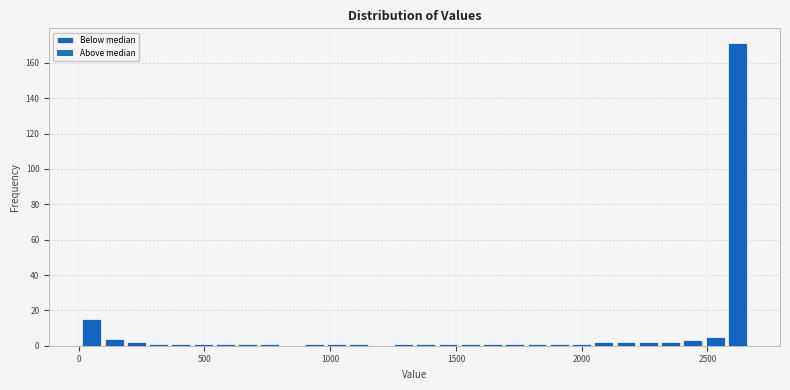

Read against the x-axis, roughly where is the centre of the tallest bar?

2600